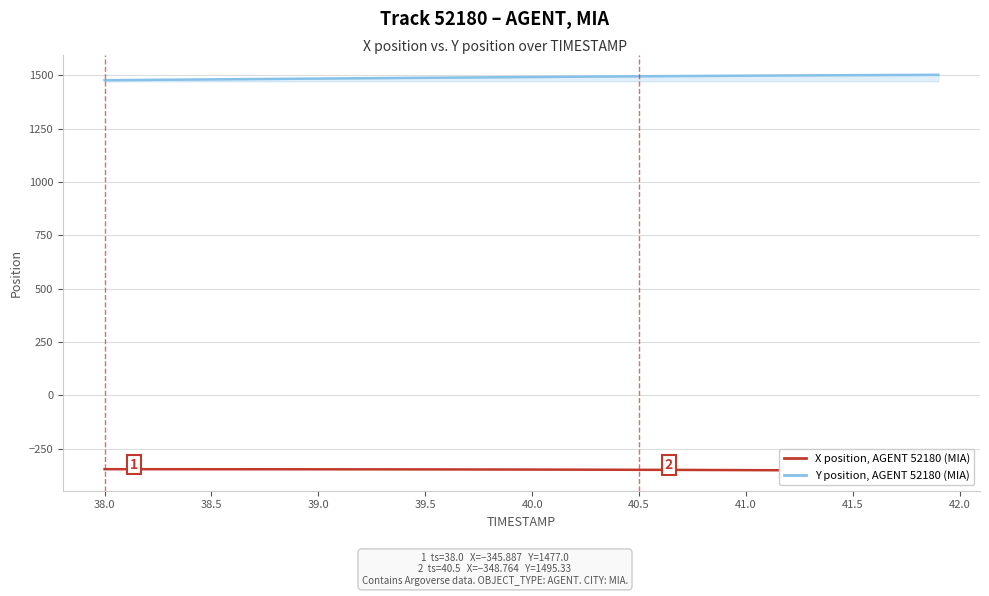

What is the total value across all series at 38.5?

1134.8